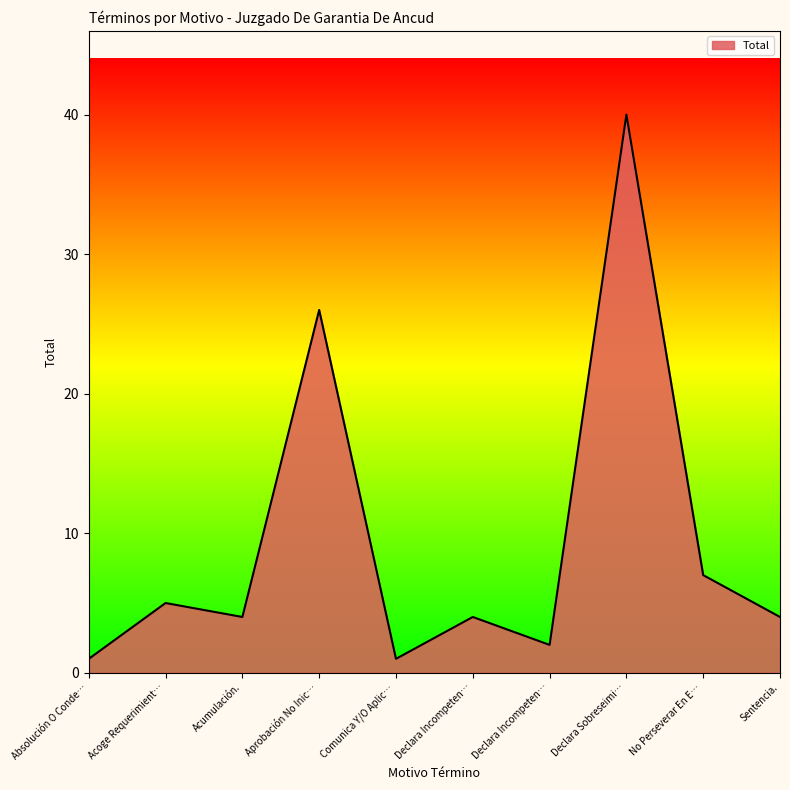

What is the label of the 3rd point from the left?

Acumulación.